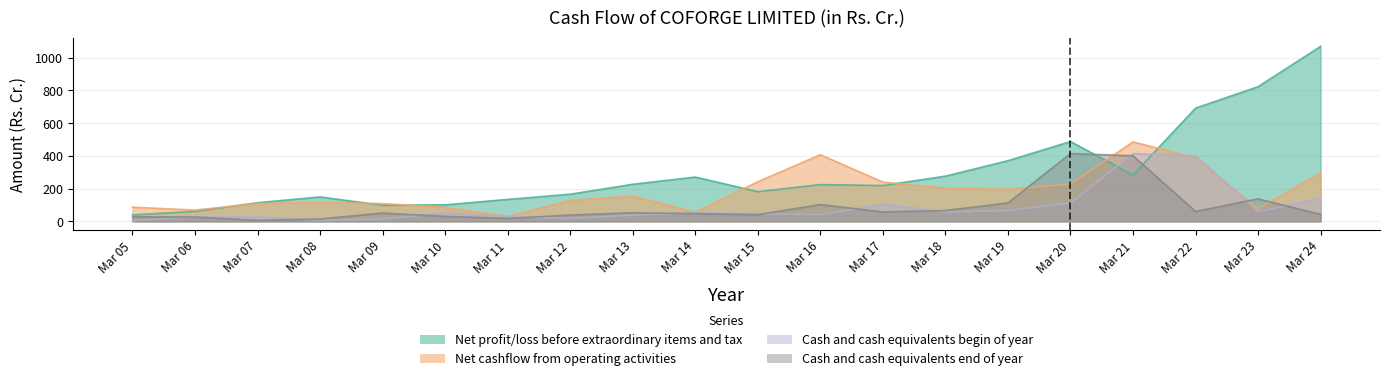

In Net cashflow from operating activities, how many points are lower than both neighbors (excluding endpoints)?

5